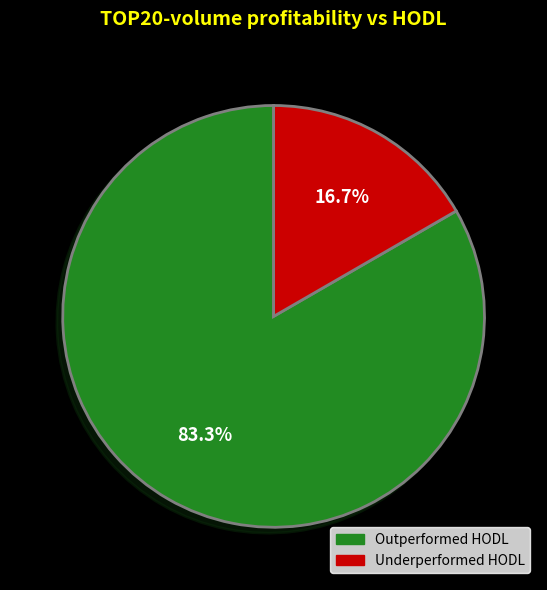

To the nearest percent, what is the difference between the largest and smallest slice percentages?

67%